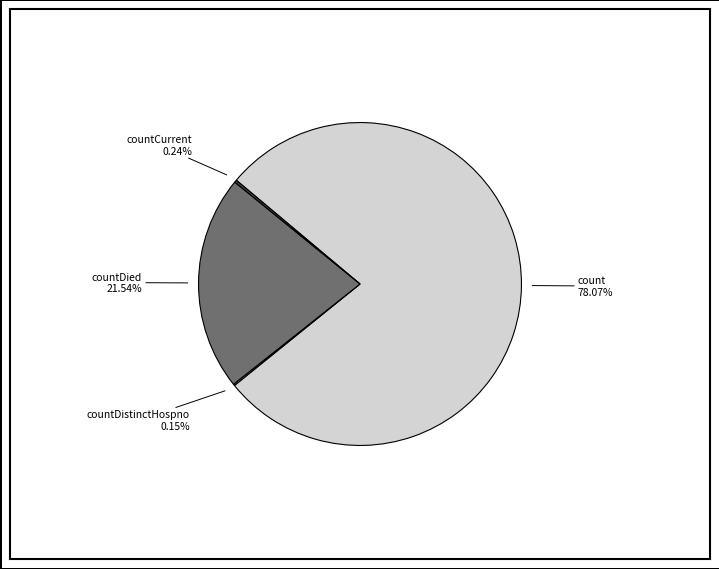

To the nearest percent, what is the average slice percentage?

25%